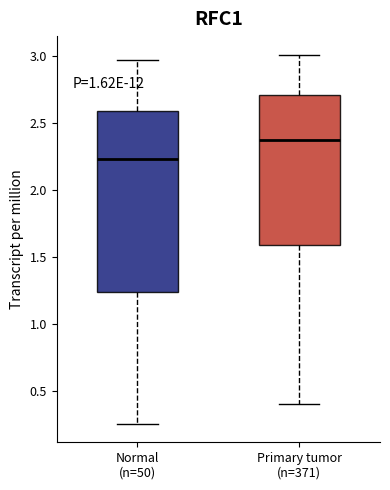

Reading left to right, transcribe this box plot: for each box, give where its median line is, the range the box spans, and where its two whiskers end, as read against the y-axis. The values are not printed on the chart, so give them approximately, as read against the axis.

Normal (n=50): median 2.25, box 1.25 to 2.60, whiskers 0.25 to 2.95
Primary tumor (n=371): median 2.35, box 1.60 to 2.70, whiskers 0.40 to 3.00